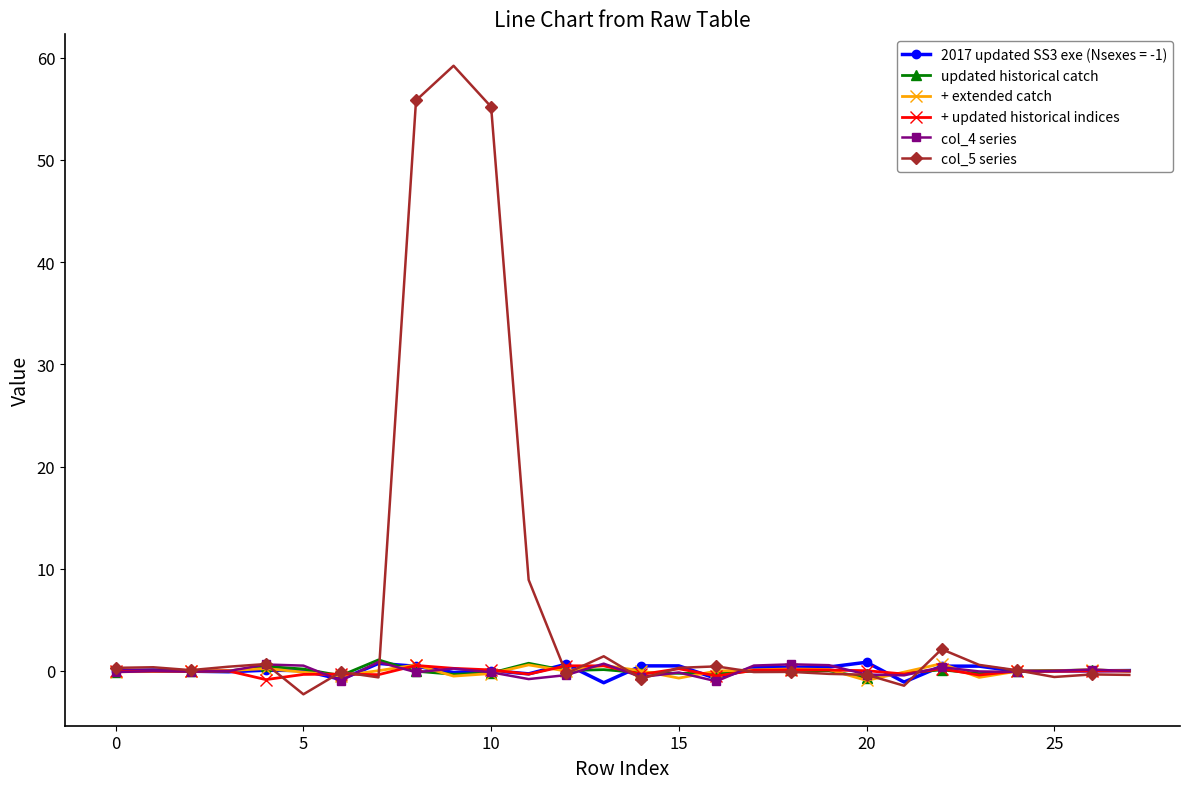

What is the lowest value of the updated historical catch series?

-0.7